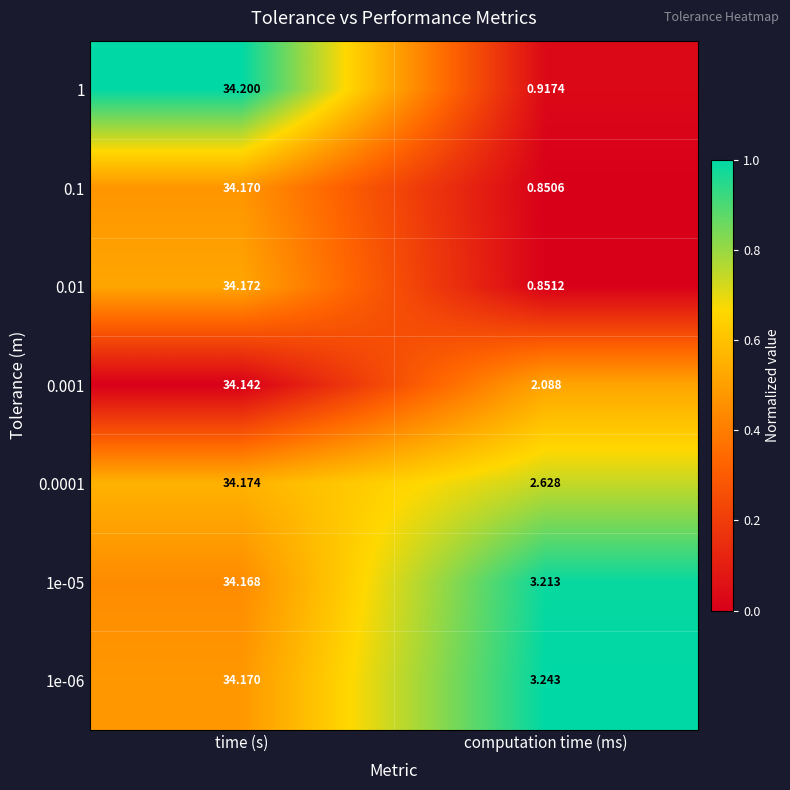

At which category is the sum across all series the highest?

time (s)